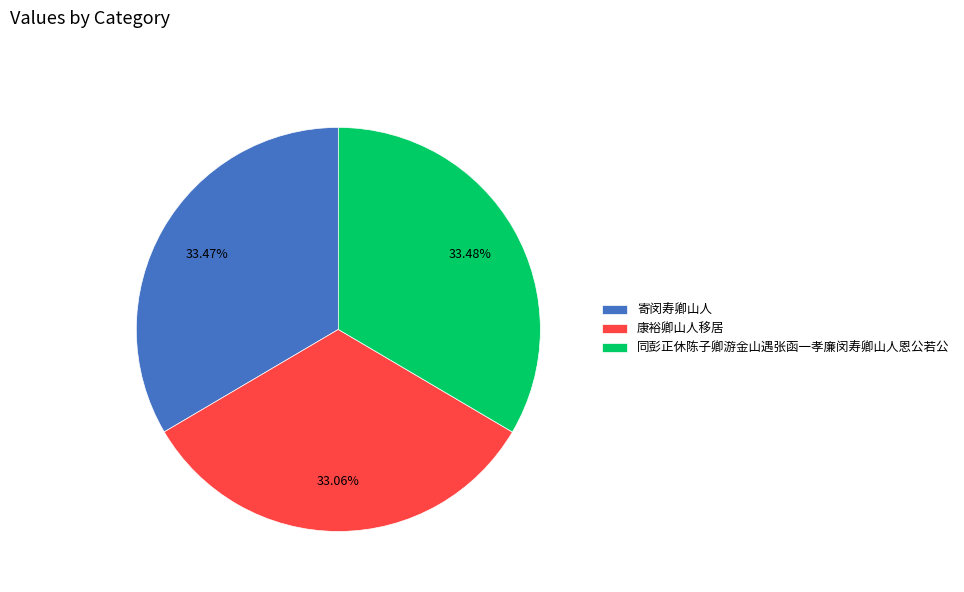

Count the number of slices in the pie.

3